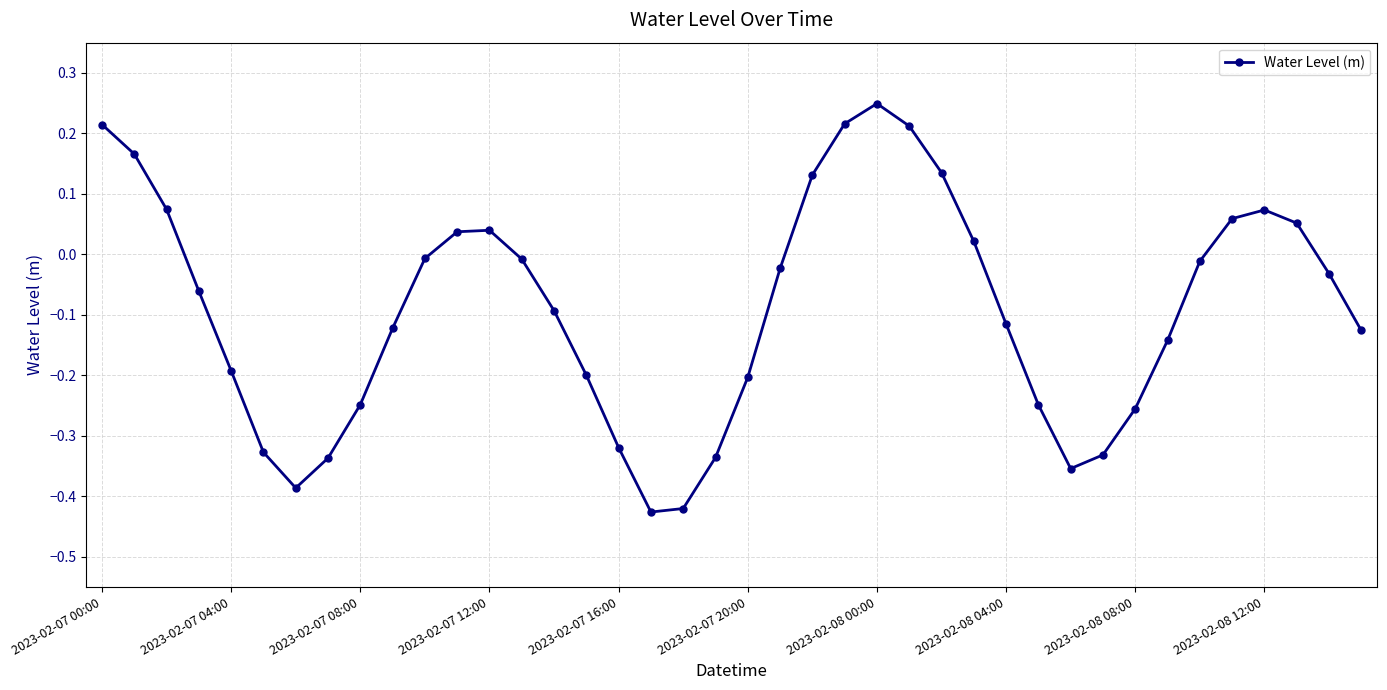

How many interior local peaks (higher than both neighbors) does the data have?

3